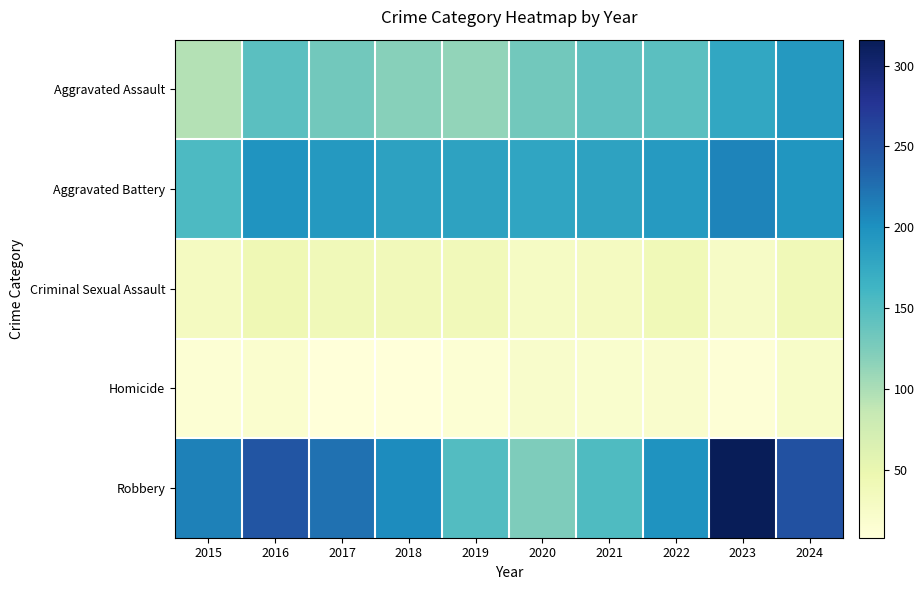

Reading left to right, transcribe all the data shown in this chart.

Aggravated Assault: 2015=95	2016=146	2017=131	2018=119	2019=113	2020=131	2021=142	2022=146	2023=177	2024=191
Aggravated Battery: 2015=154	2016=196	2017=191	2018=183	2019=182	2020=180	2021=182	2022=190	2023=209	2024=195
Criminal Sexual Assault: 2015=31	2016=42	2017=39	2018=38	2019=37	2020=28	2021=31	2022=40	2023=27	2024=40
Homicide: 2015=13	2016=18	2017=8	2018=8	2019=14	2020=22	2021=20	2022=21	2023=12	2024=24
Robbery: 2015=212	2016=247	2017=224	2018=204	2019=150	2020=124	2021=153	2022=198	2023=316	2024=251